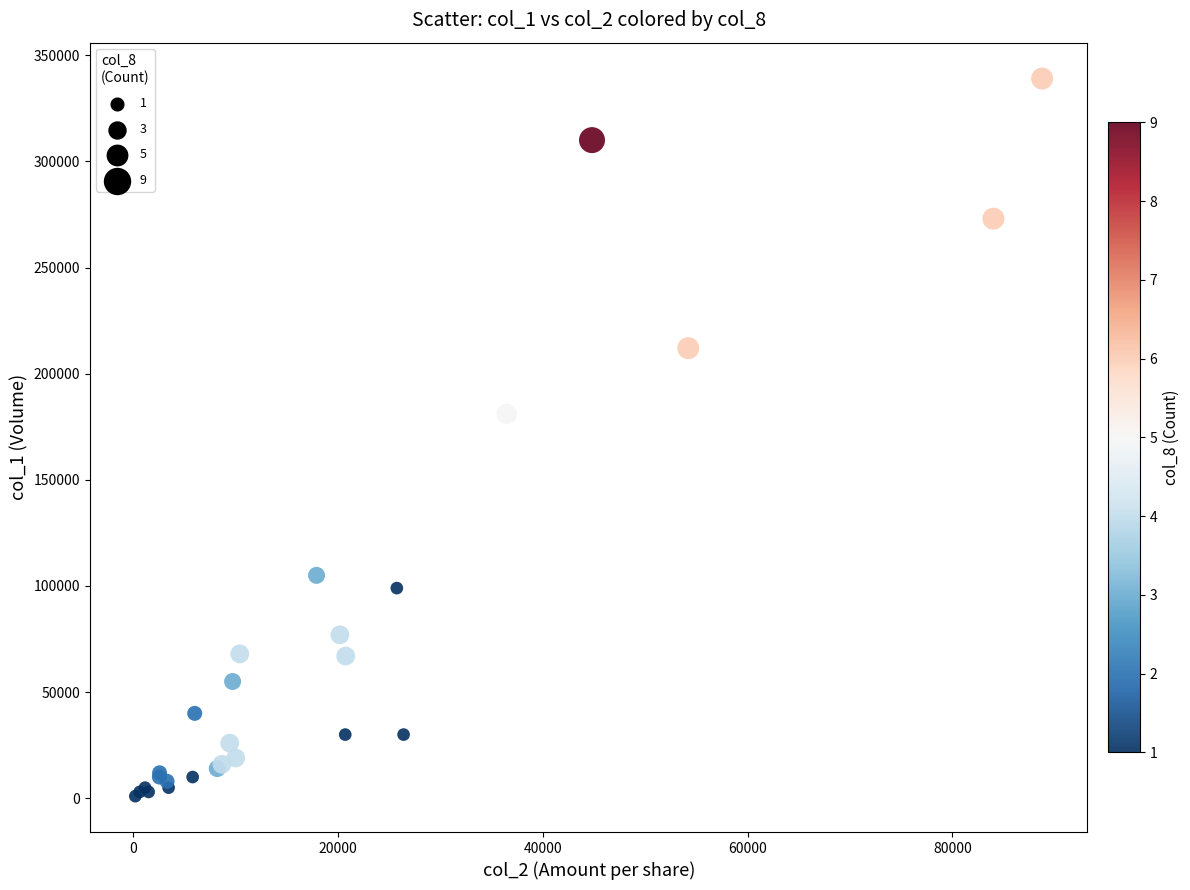

What Y value in the scatter plot is closest to 170000?

181000